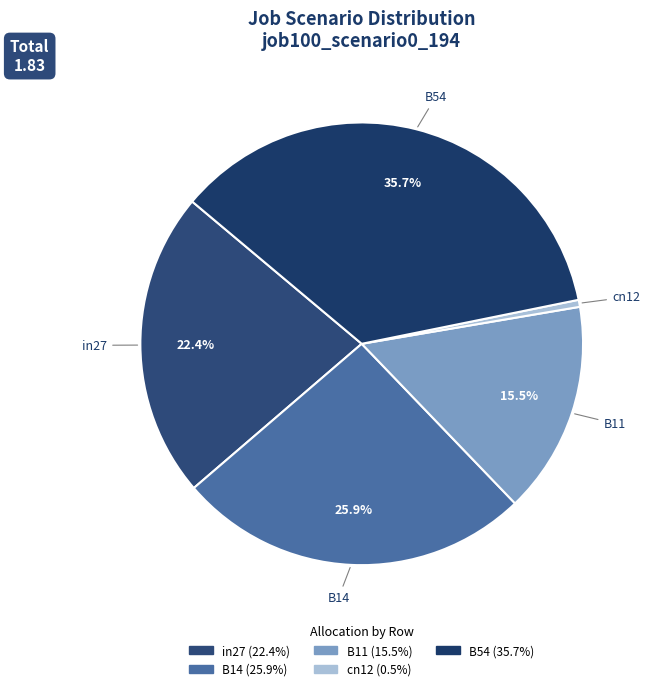

How much of the chart is everything except in27?

77.6%